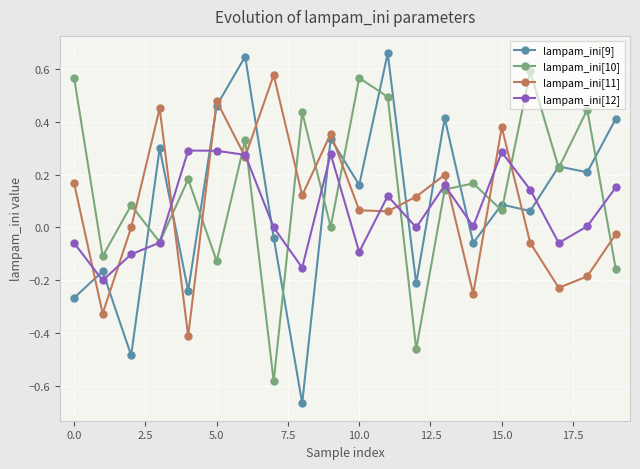

How many categories are shown in the chart?

20